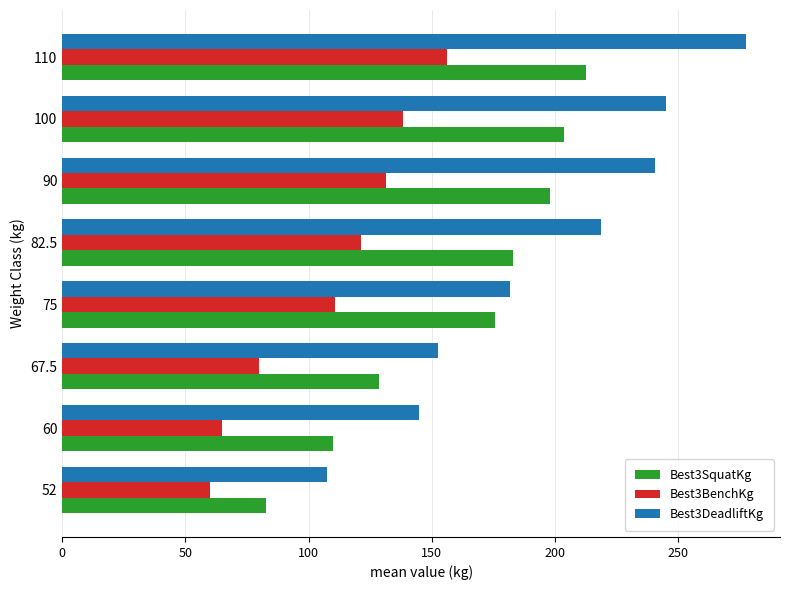

How many series are shown in this chart?

3